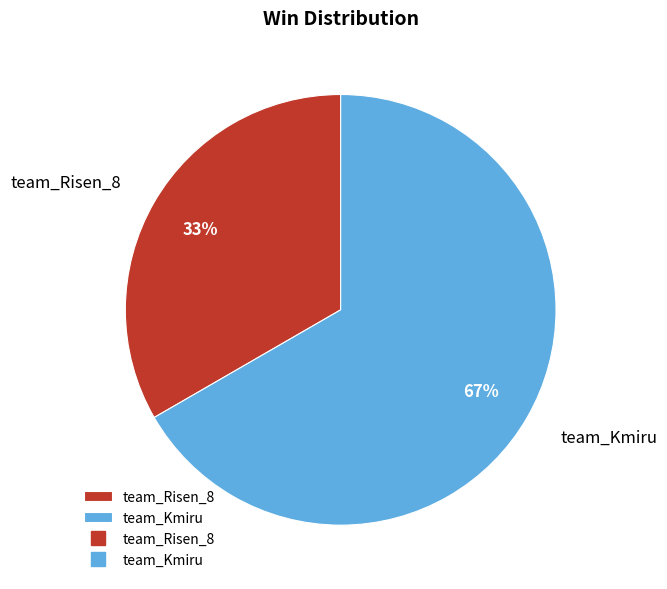

Rank the categories by value from lowest to highest.

team_Risen_8, team_Kmiru